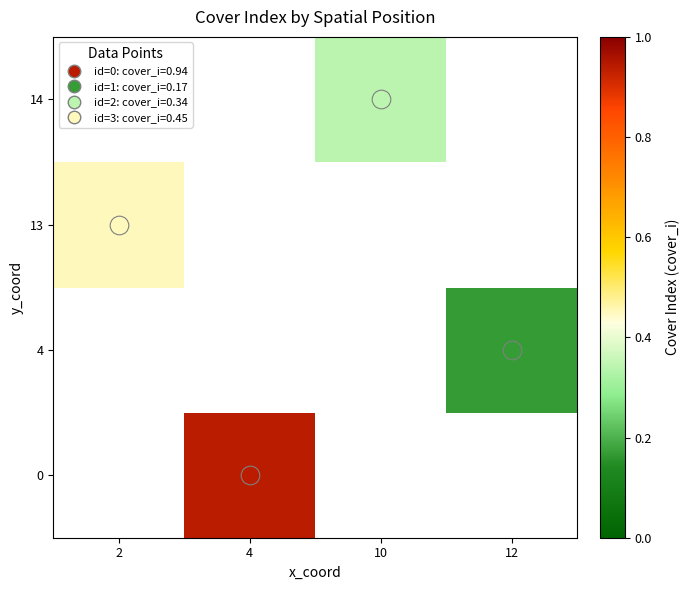

Between 12 and 2, which is larger?

2